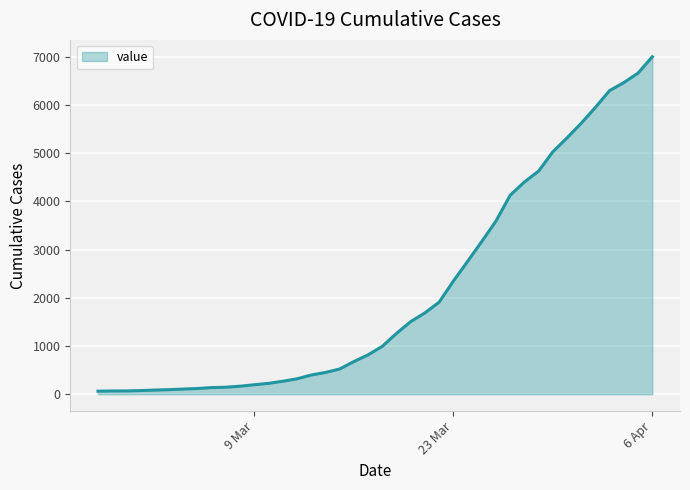

What is the difference between the maximum and minimum values?

6931